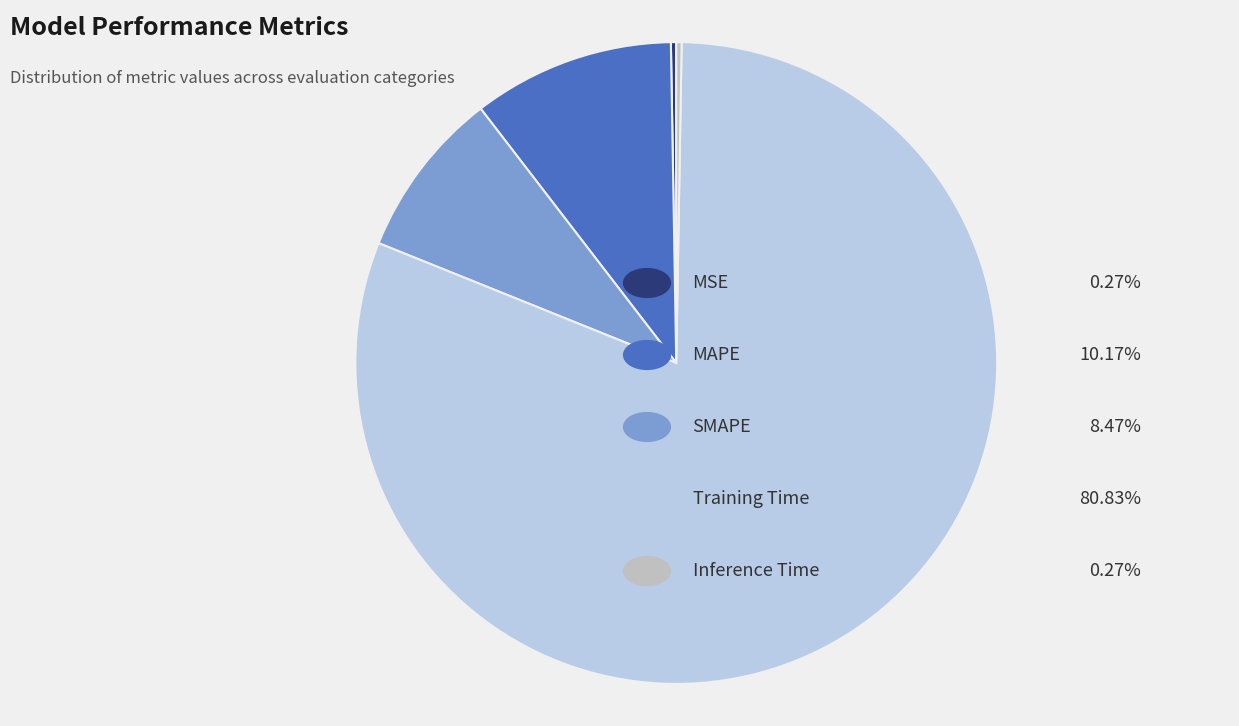

Is there a majority slice in this chart?

Yes